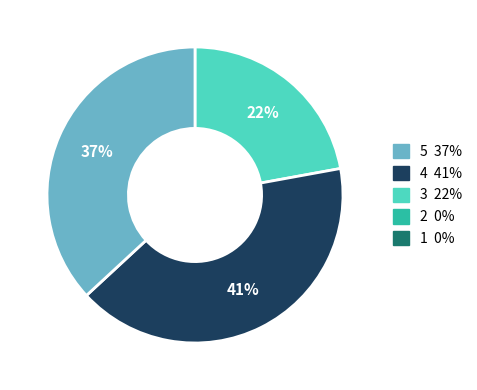

To the nearest percent, what is the average slice percentage?

20%